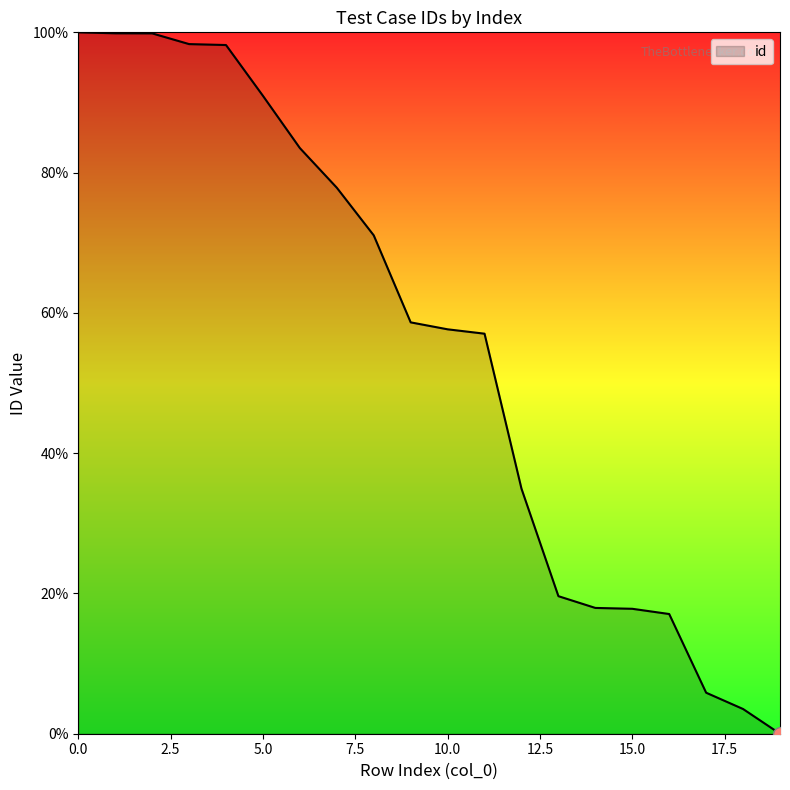

What is the greatest value displayed?

100.0